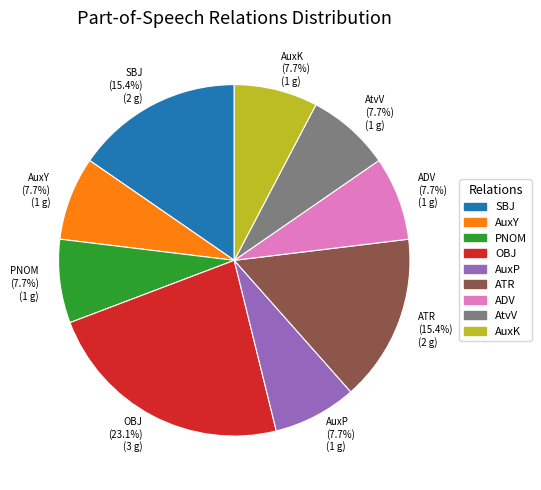

Which category has the biggest portion of the pie?

OBJ